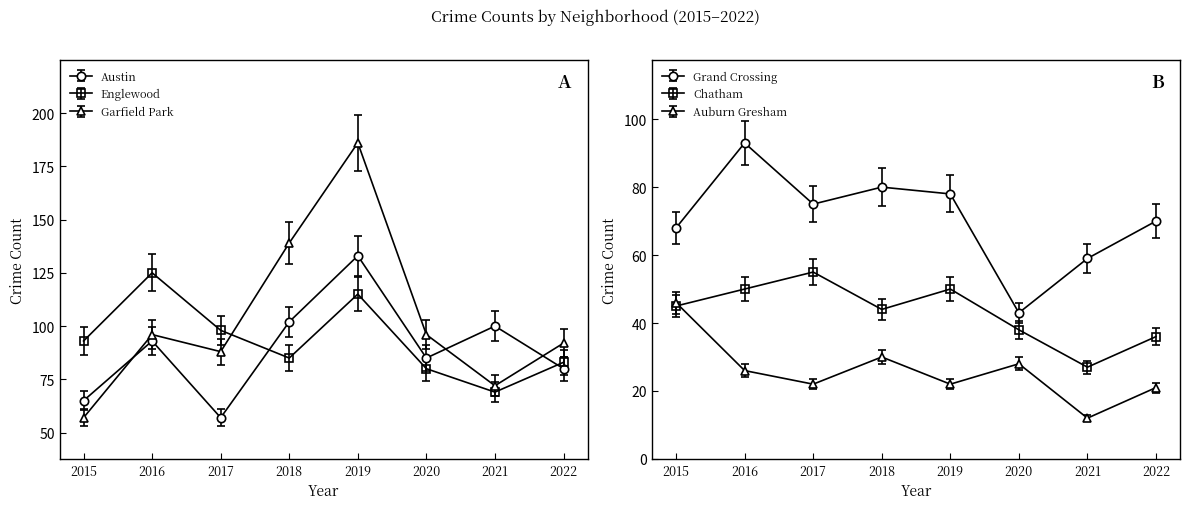

What is the difference between the highest and lowest values at 2019?

164.0